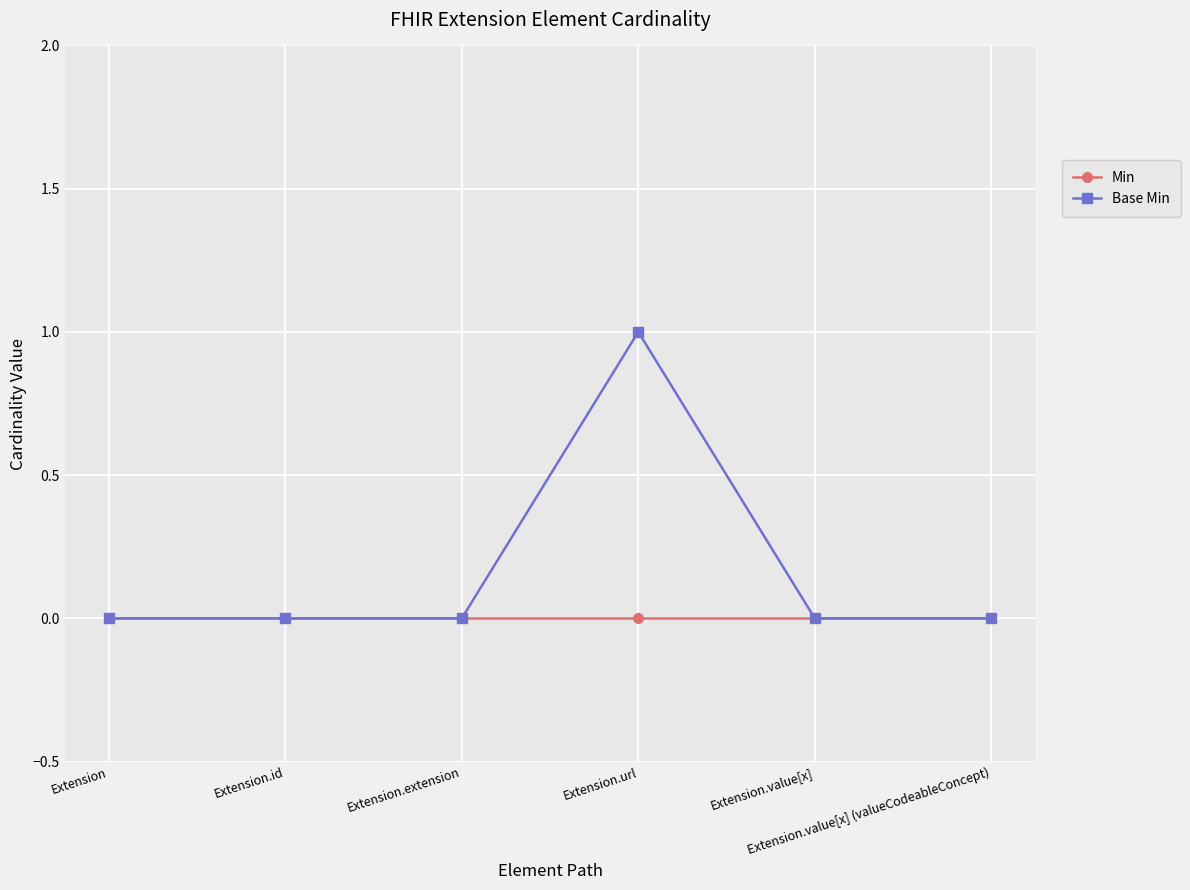

Reading left to right, what are all the values shown in this chart?

Min: 0	0	0	0	0	0
Base Min: 0	0	0	1	0	0